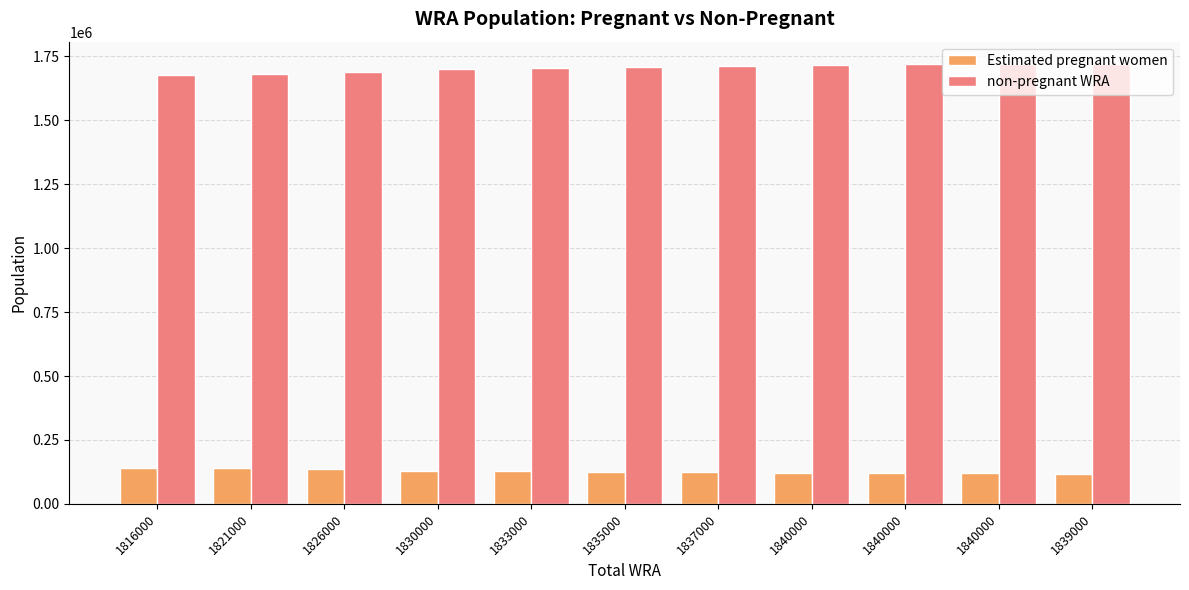

Count the number of categories in the chart.

11